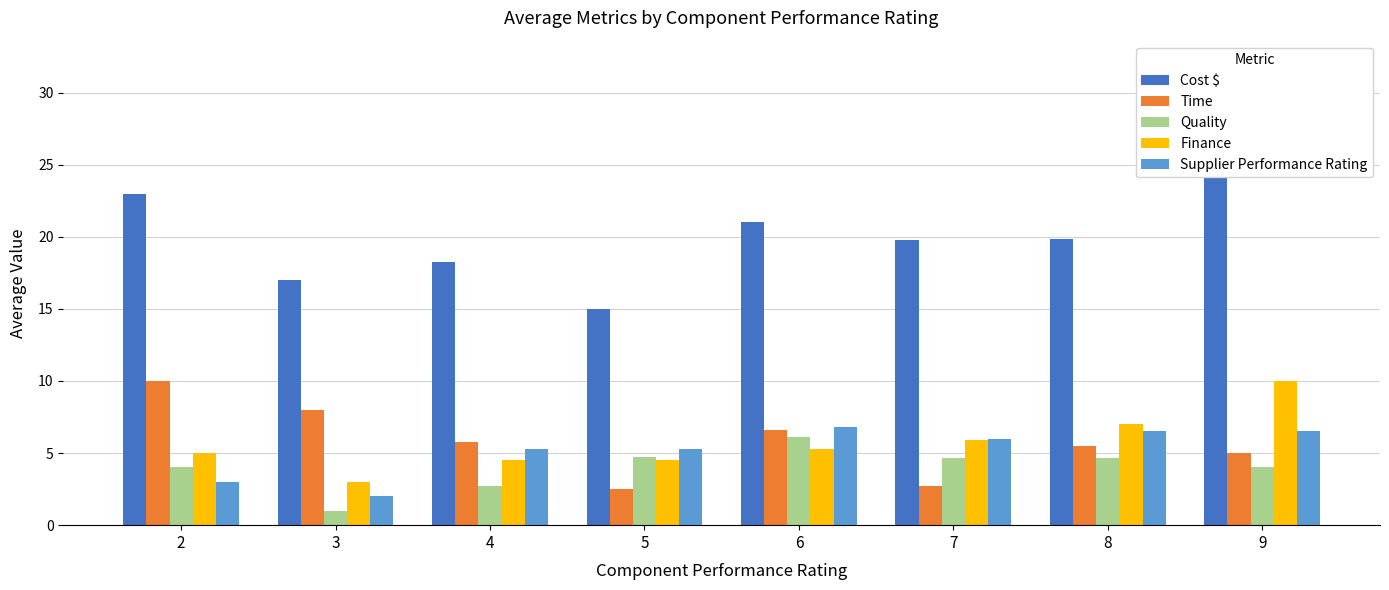

True or false: Cost $ has a value of 19.8 at 7.

True